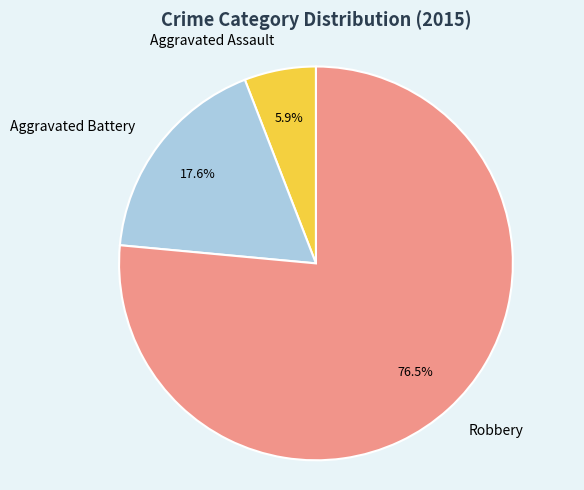

What is the ratio of the value at Robbery to the value at Aggravated Battery?

4.3